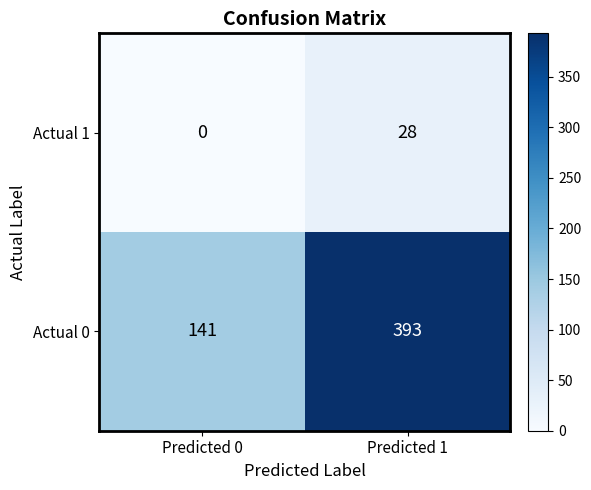

What is the highest value of the Actual 1 series?

28